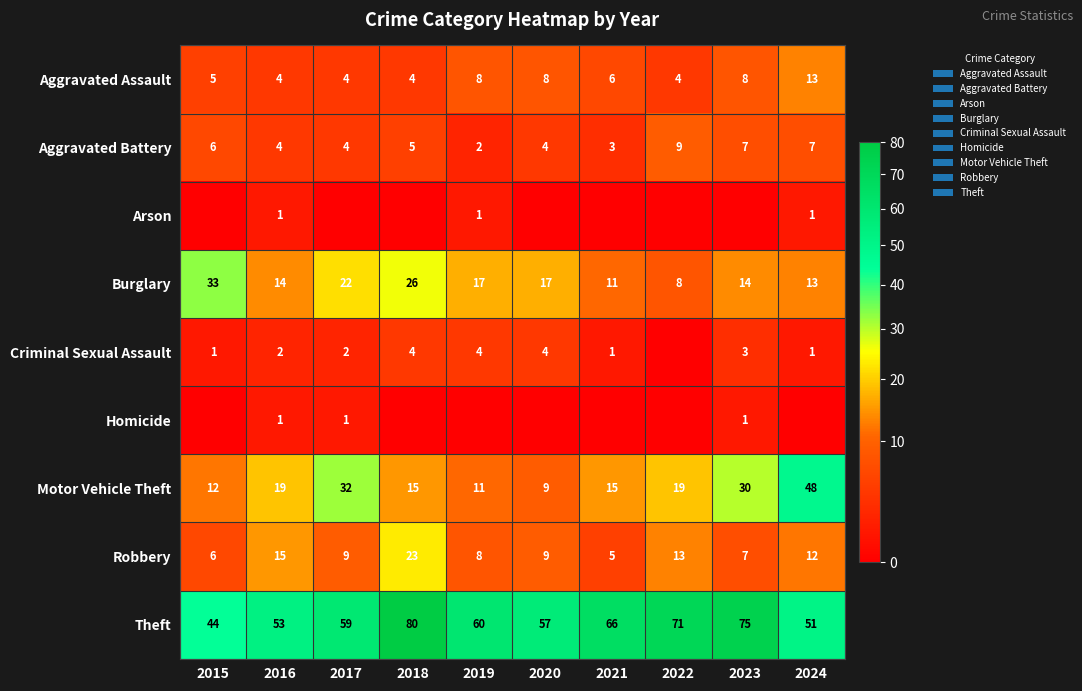

Which has a higher value, 2022 or 2018?

2022